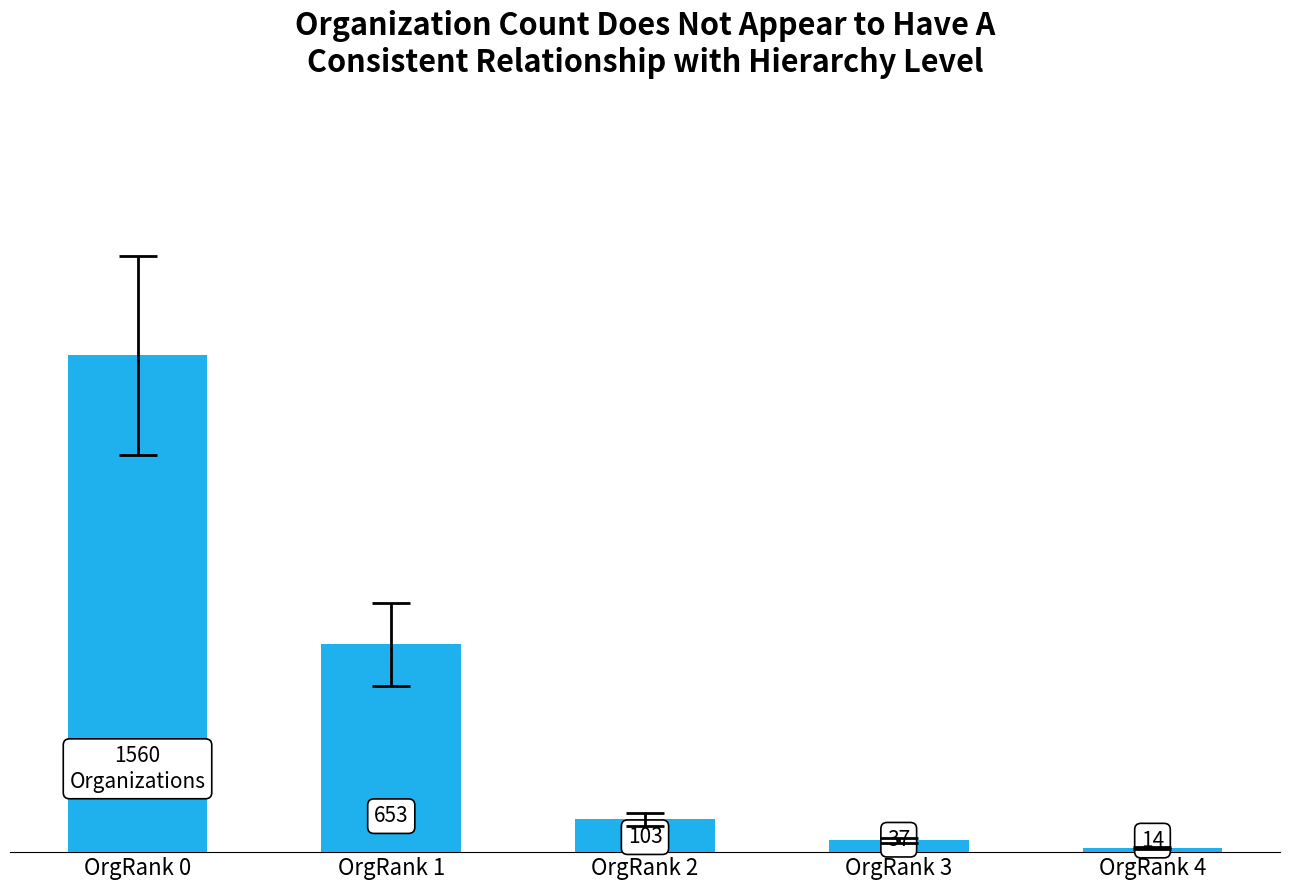

Between OrgRank 4 and OrgRank 3, which is larger?

OrgRank 3